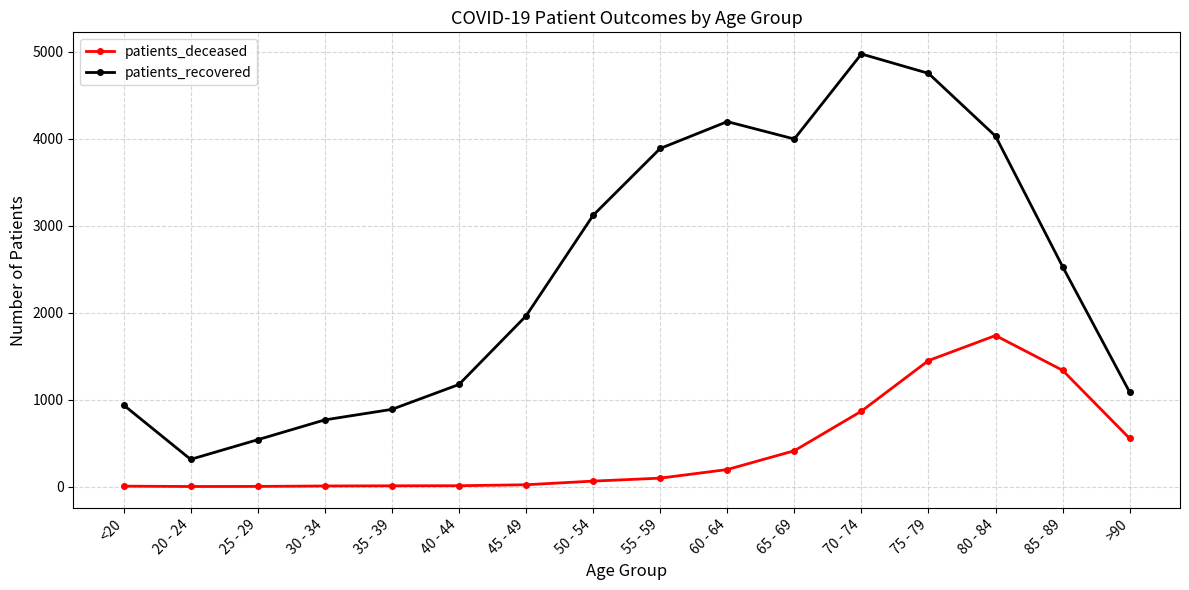

What is the average value of the patients_recovered series?

2447